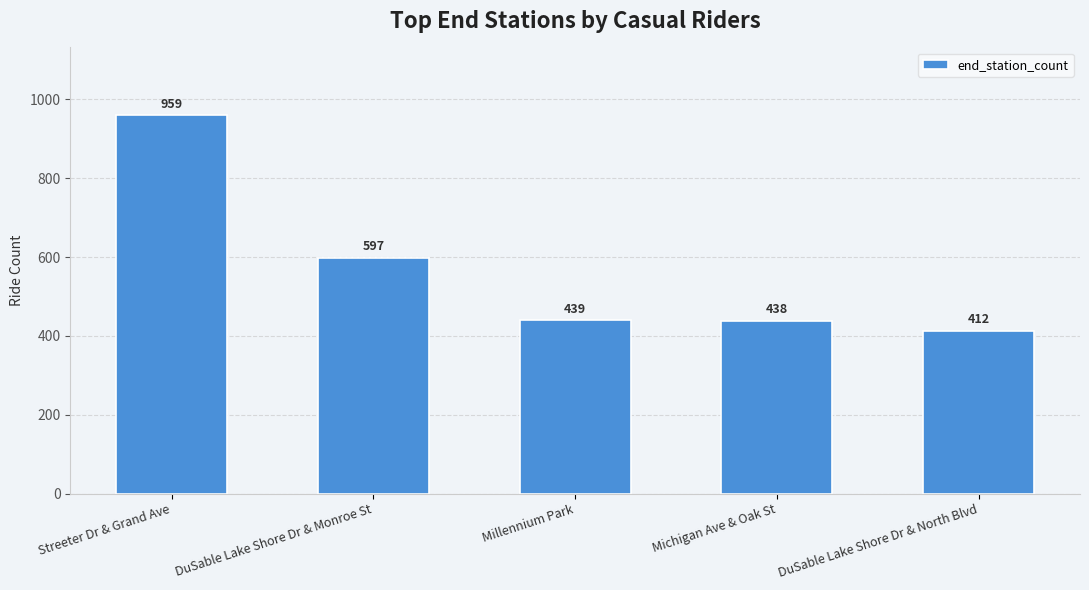

What is the change in value from Streeter Dr & Grand Ave to DuSable Lake Shore Dr & Monroe St?

-362